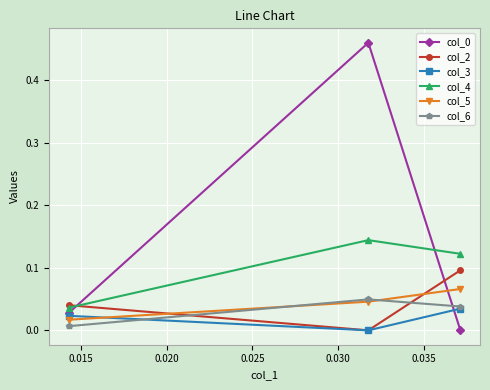

List the series in order of their peak value, lowest first.

col_3, col_6, col_5, col_2, col_4, col_0